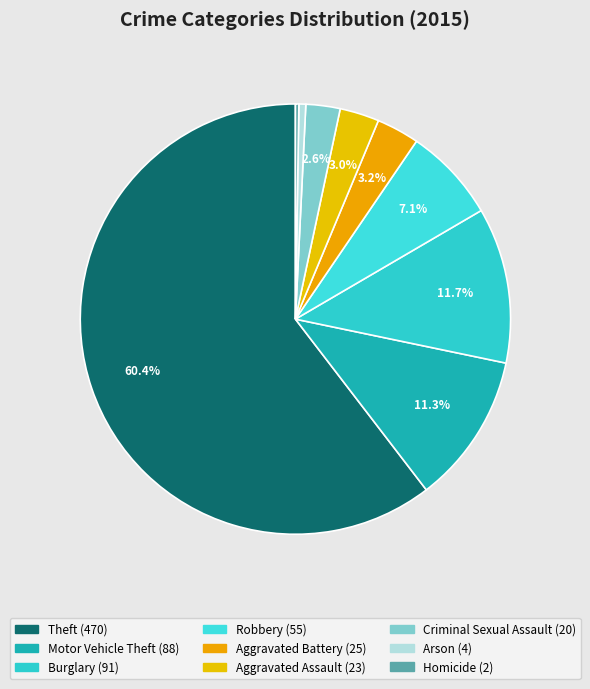

What is the change in value from Burglary to Aggravated Assault?

-68